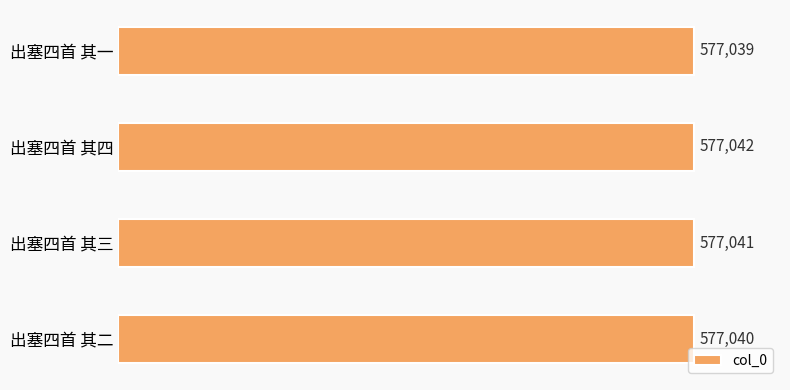

How many bars are there in total?

4